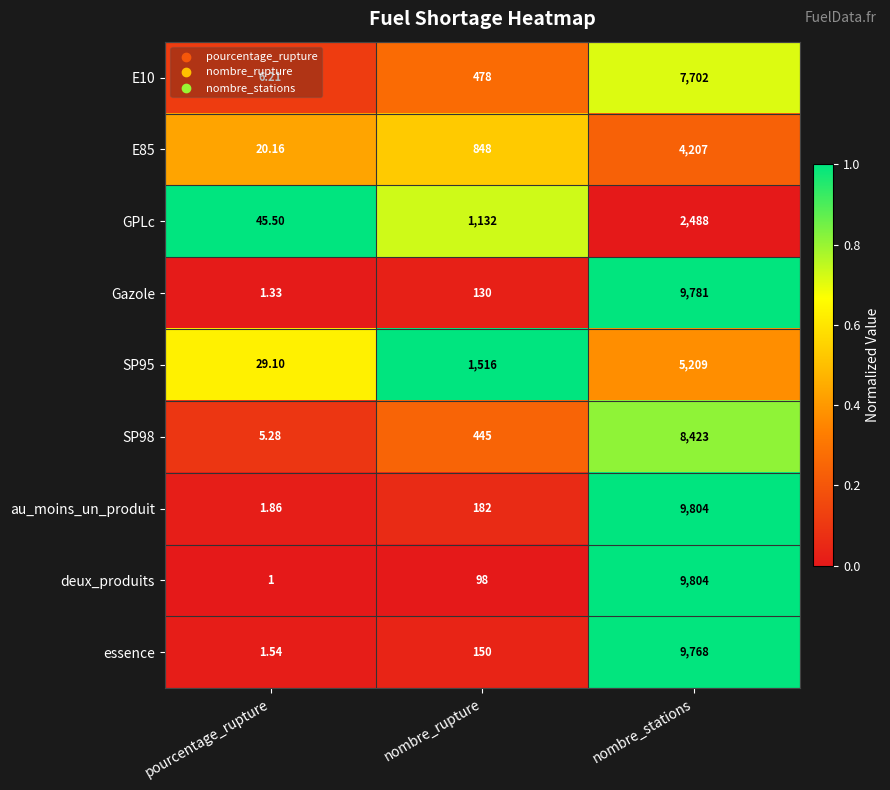

Which series has the largest total across all categories?

au_moins_un_produit